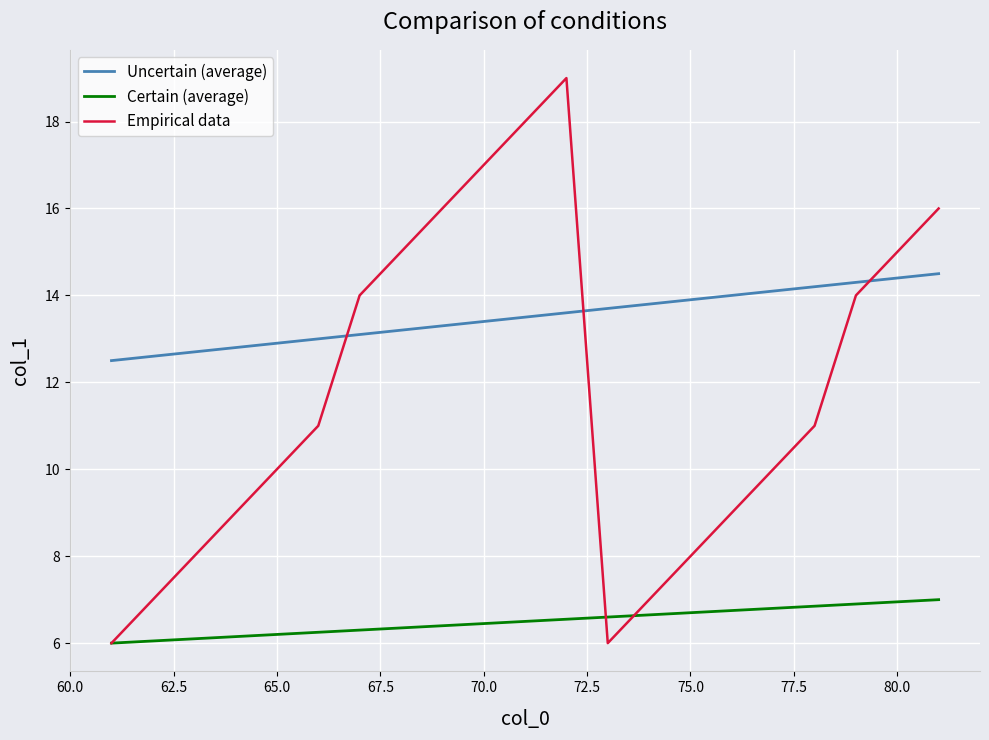

Which series has the largest total across all categories?

Uncertain (average)